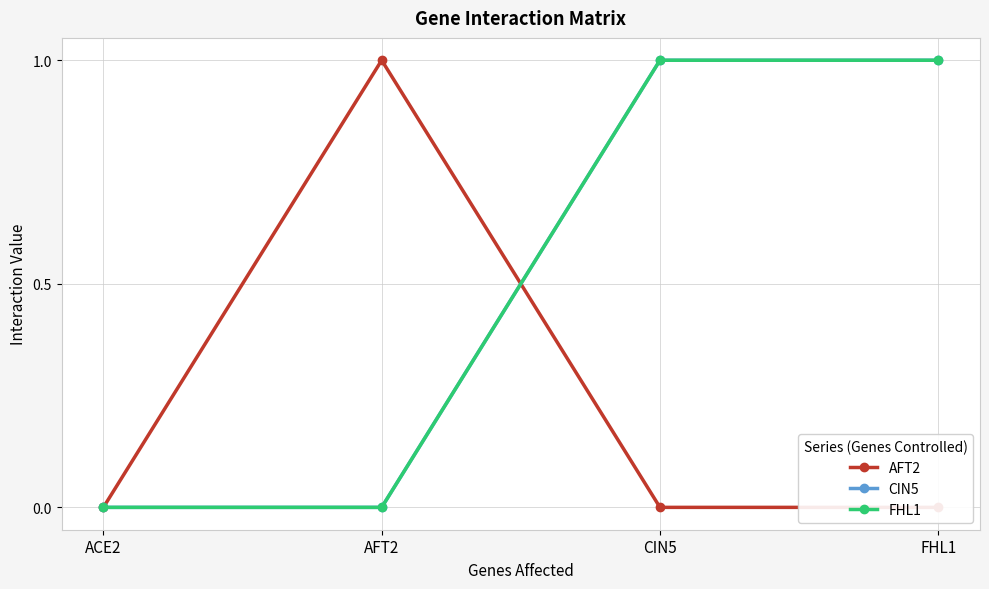

Which label corresponds to the largest value in the chart?

AFT2